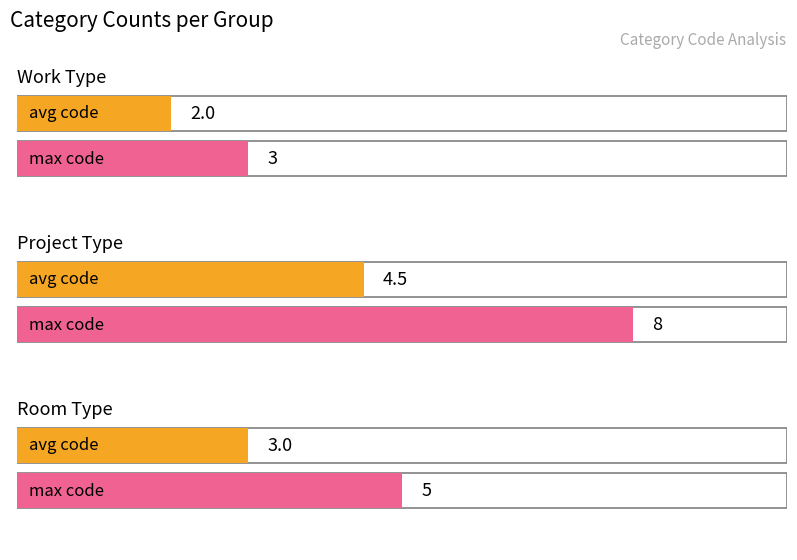

Does the chart contain stacked bars?

No